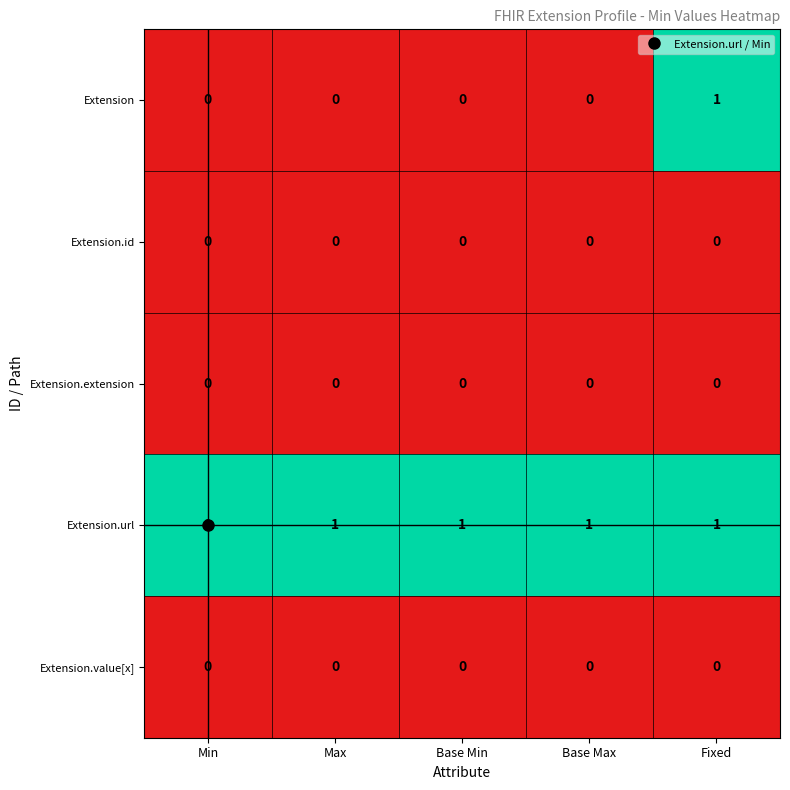

At how many categories does at least one series exceed 0?

5